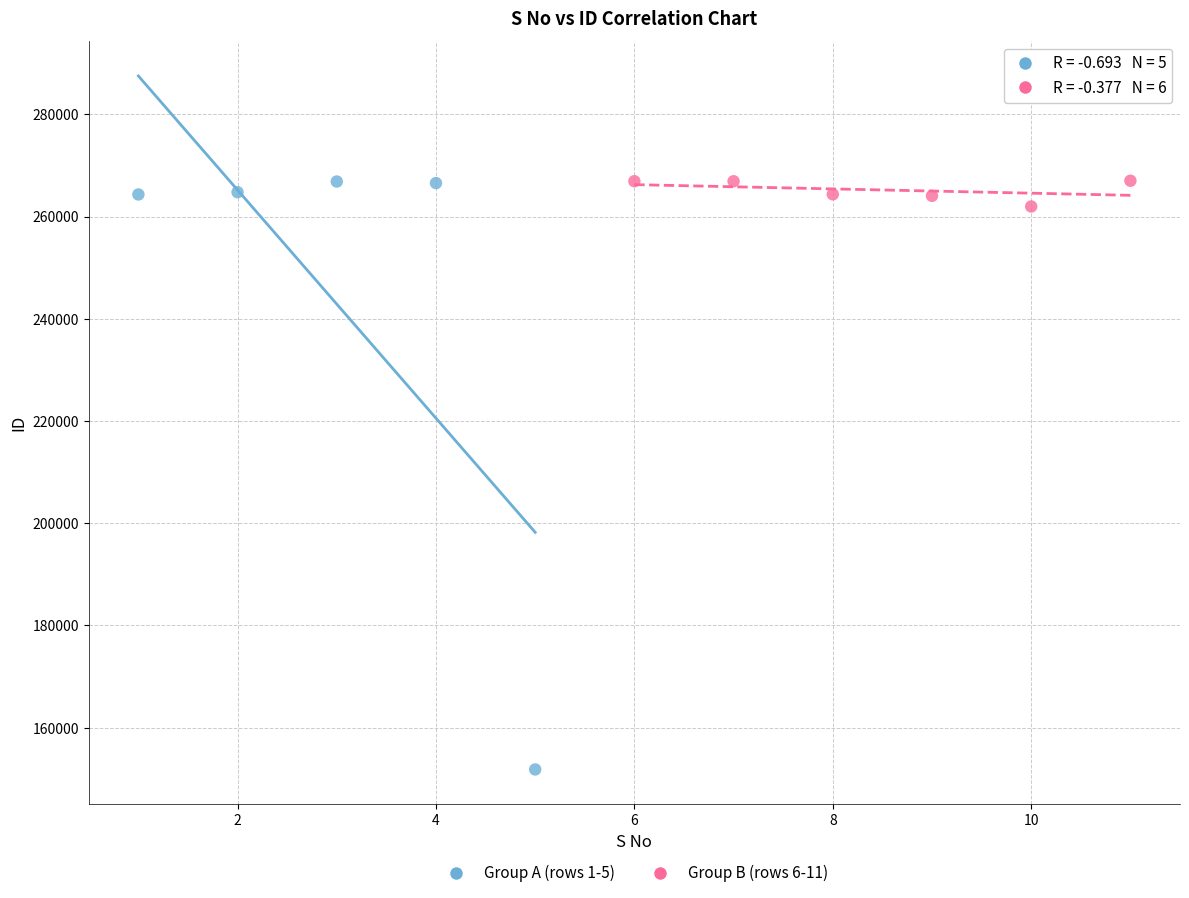

Which series has the largest Y range (max minus min)?

Group A (rows 1-5)